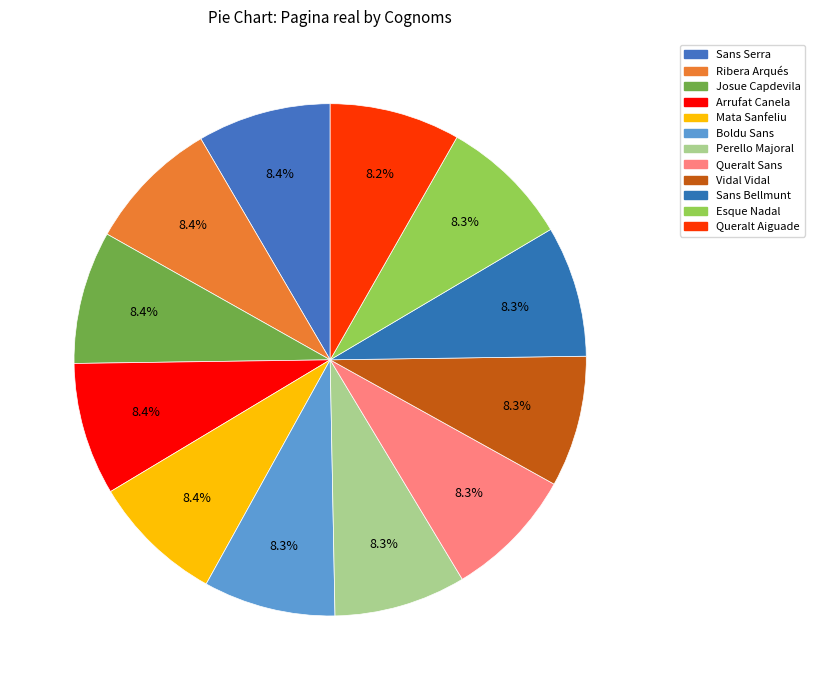

Is there any slice that represents more than half of the pie?

No